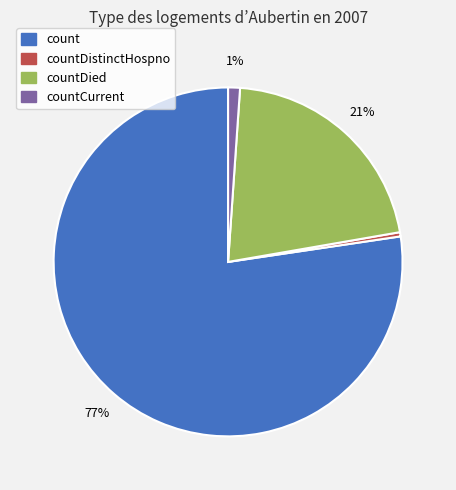

Does any single category account for the majority?

Yes